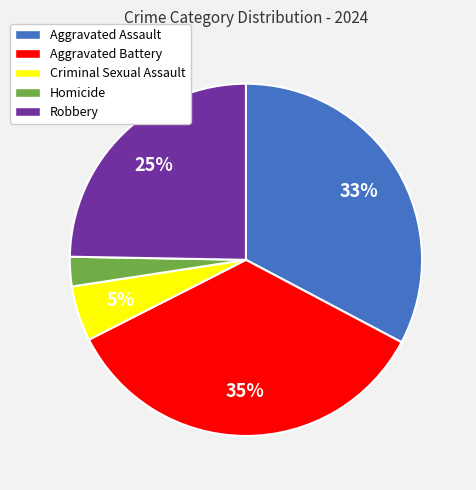

Does any single category account for the majority?

No